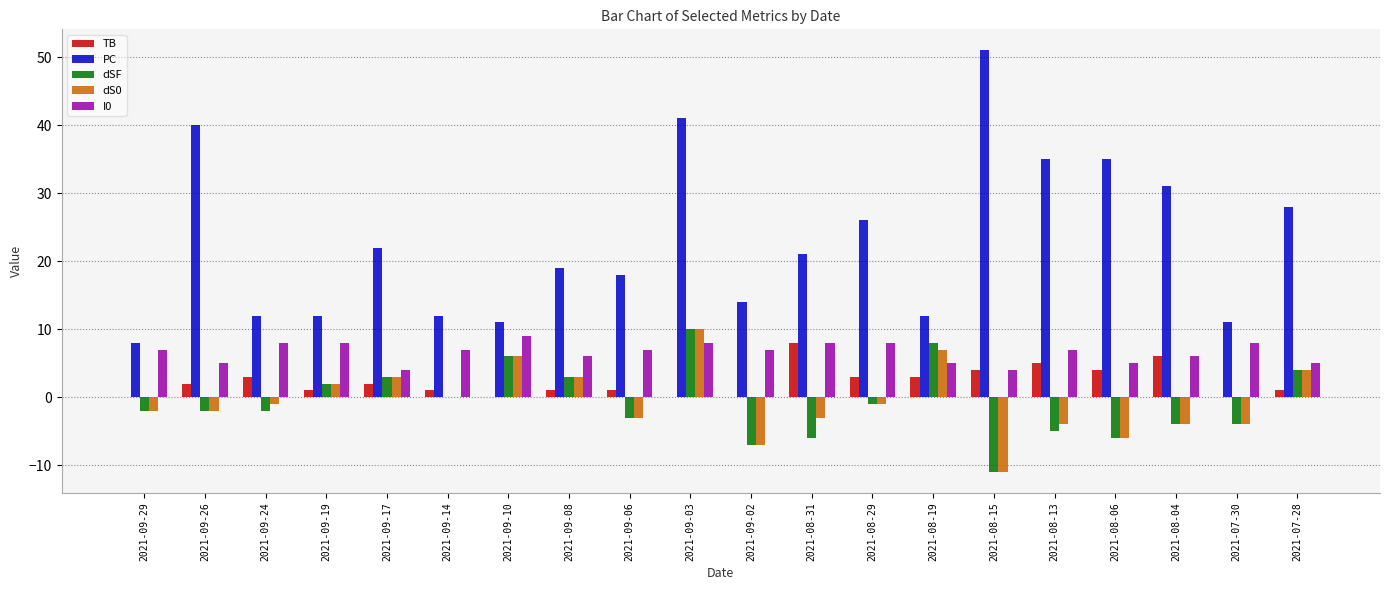

What is the sum of the TB values at 2021-09-19 and 2021-07-28?

2